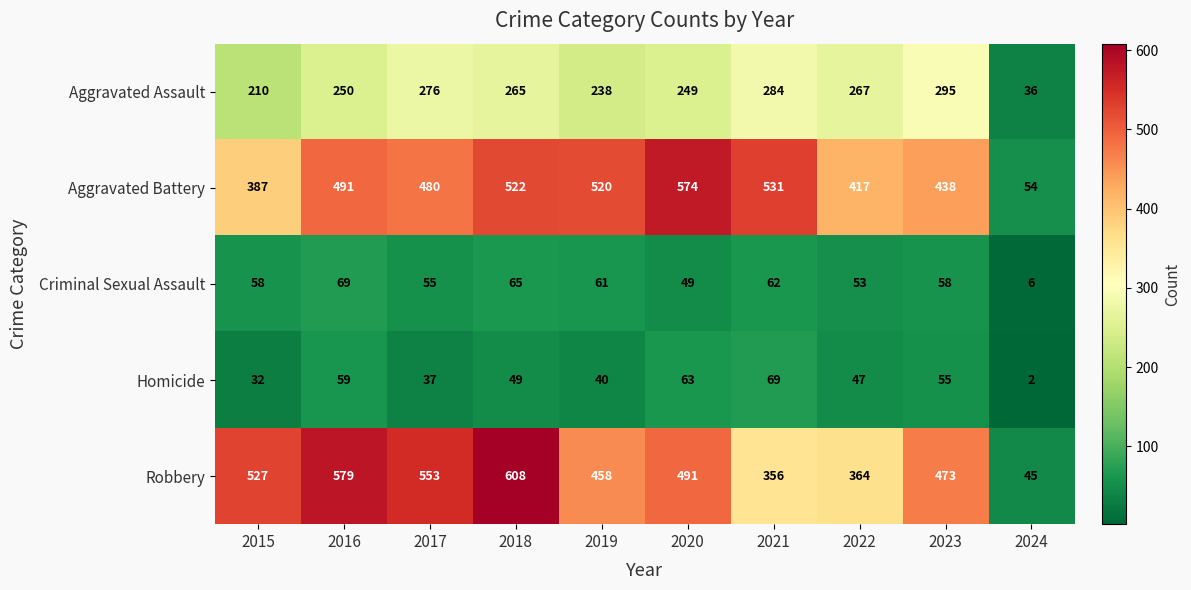

What is the minimum value shown in the chart?

2